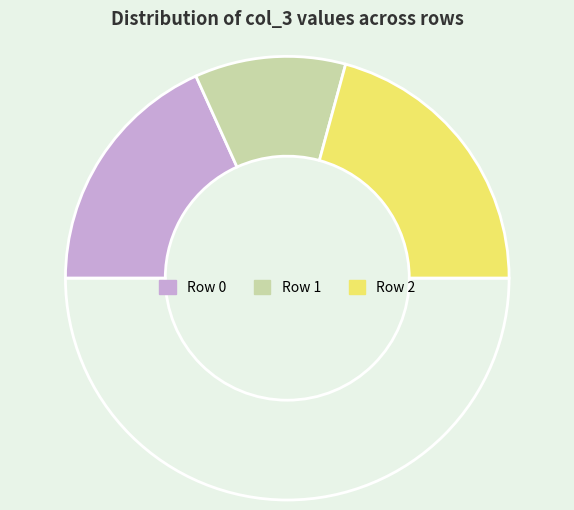

Count the number of slices in the pie.

4